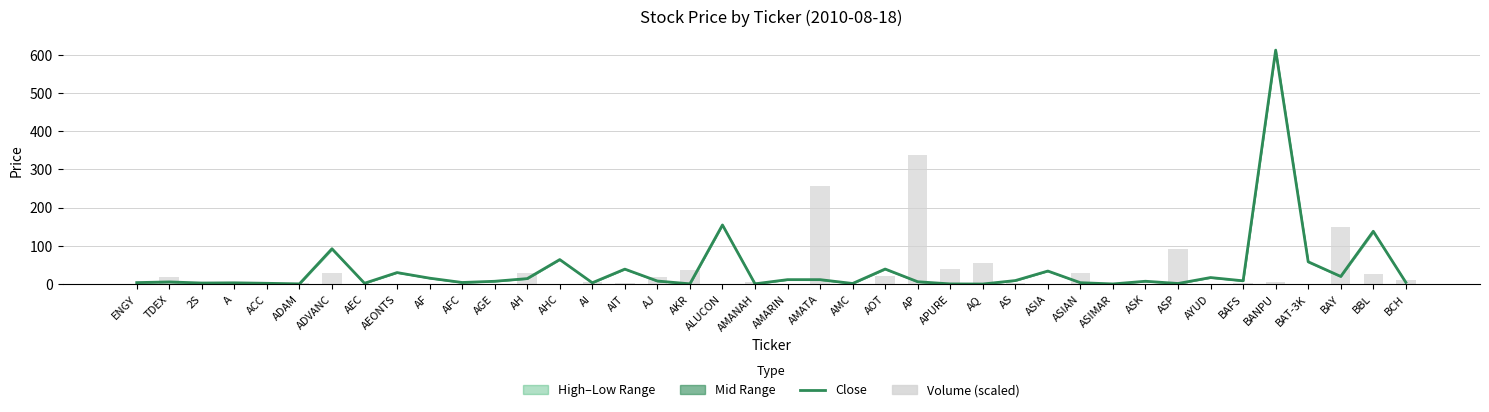

Between AMARIN and ASP, which series saw the biggest shift?

Volume (scaled)